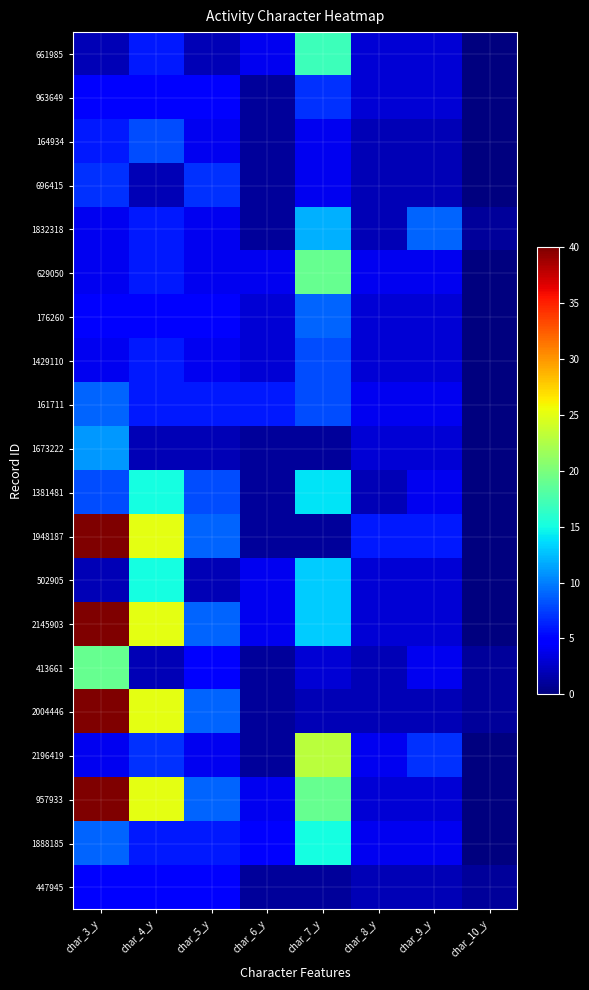

What is the greatest value displayed?

40